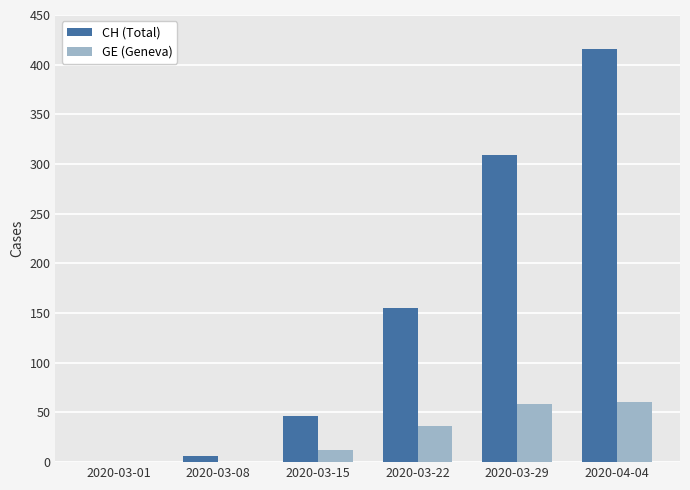

Which series changed the most between 2020-03-08 and 2020-03-22?

CH (Total)